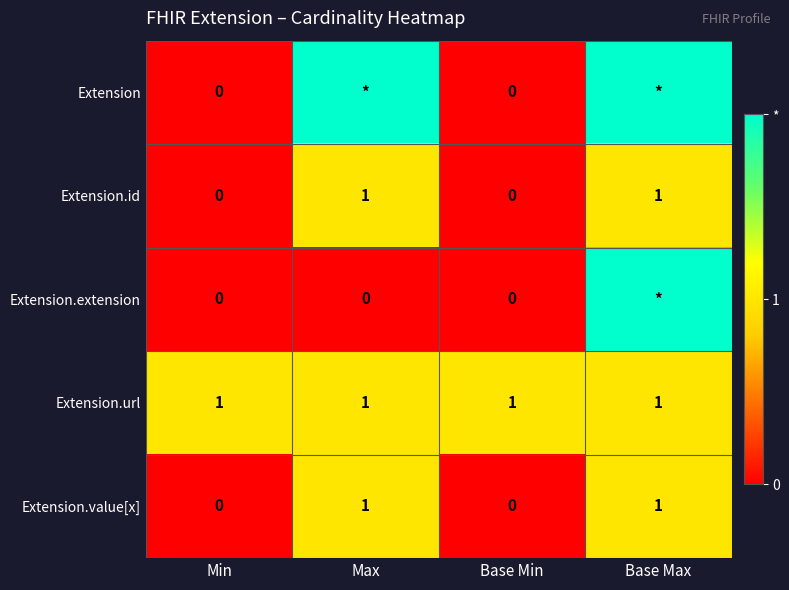

Is the value of Extension.extension at Base Min greater than the value of Extension.id at Max?

No